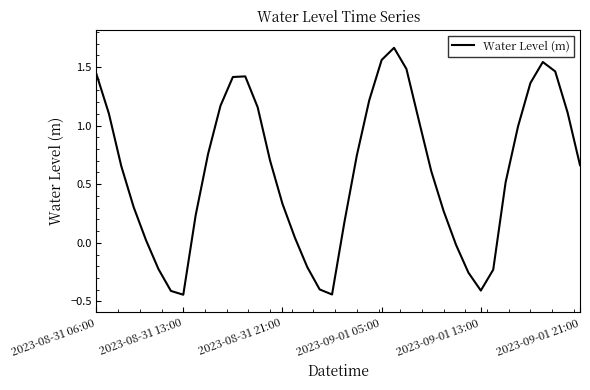

What is the difference between the maximum and minimum values?

2.1